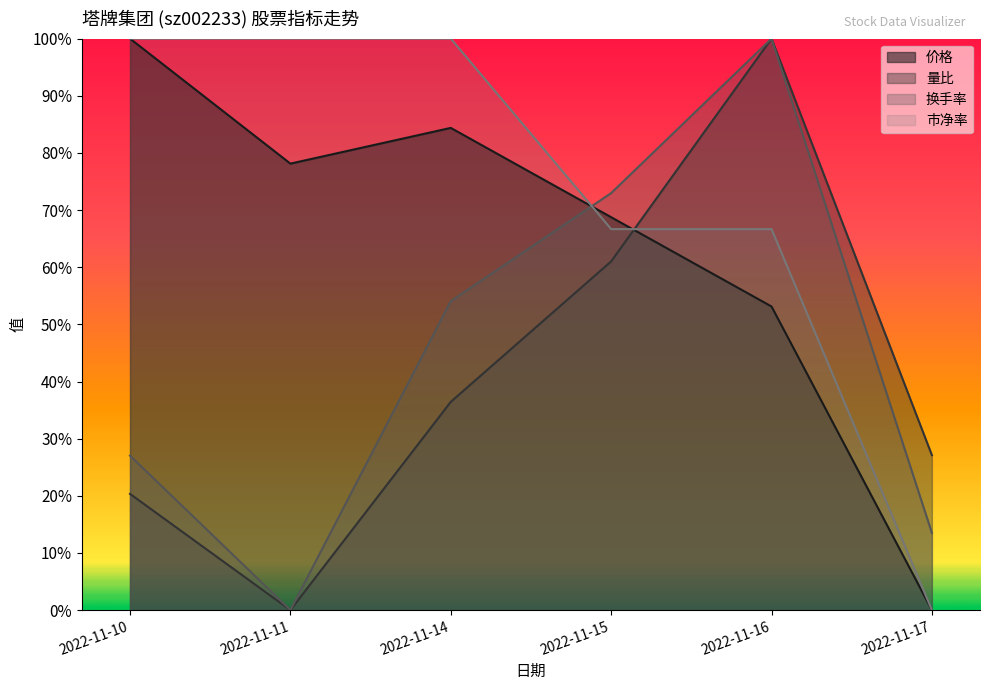

What are all the series names shown in the legend?

价格, 量比, 换手率, 市净率